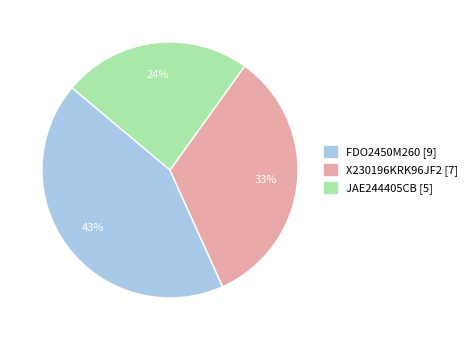

True or false: FDO2450M260 accounts for 43% of the total.

True